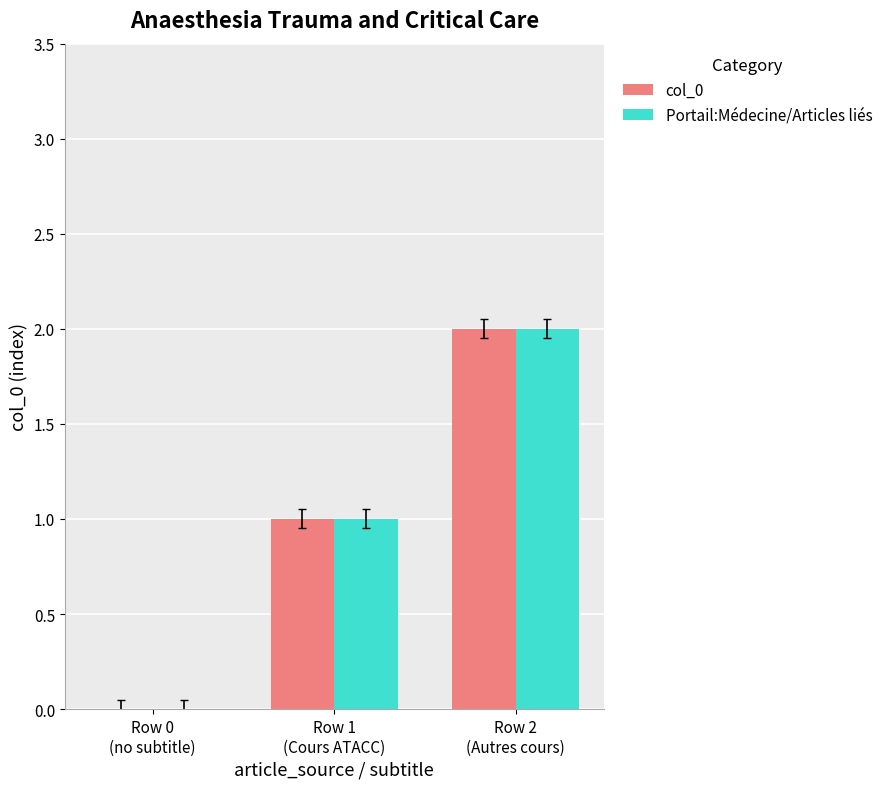

What is the approximate value of col_0 at Row 1
(Cours ATACC)?

1